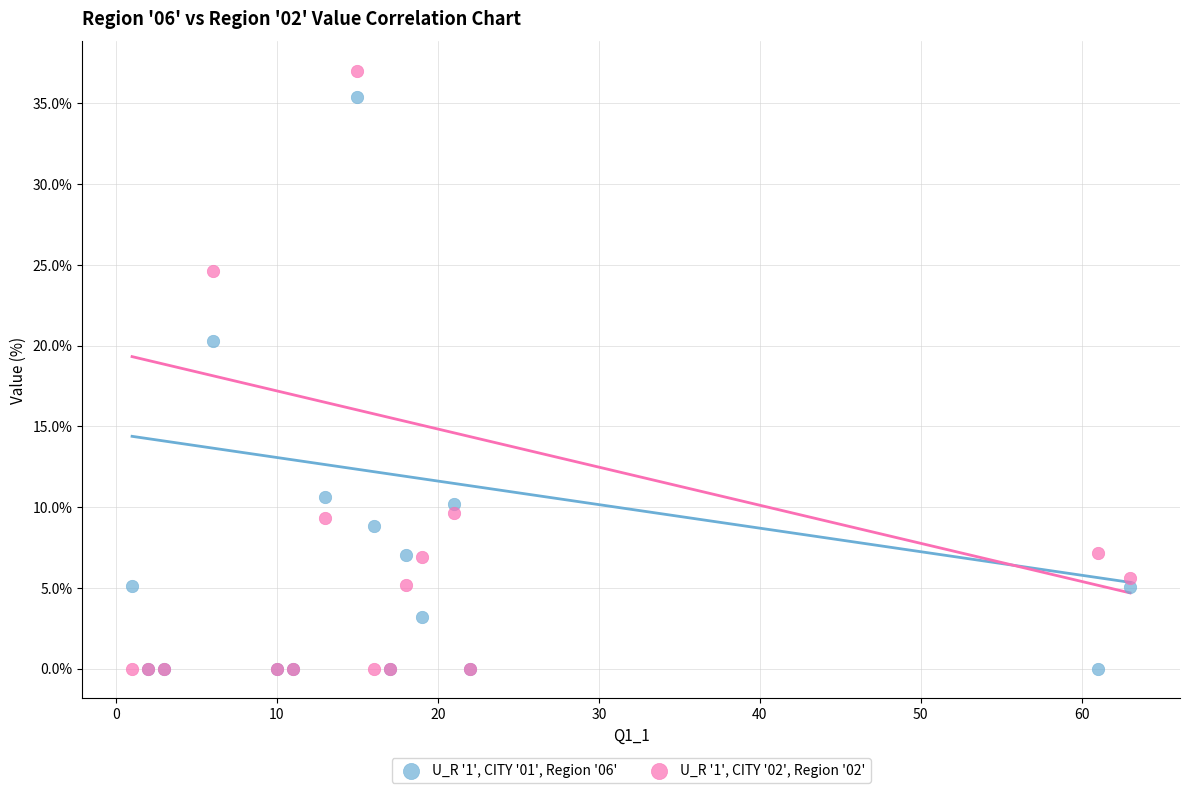

Which series reaches the maximum Y coordinate?

U_R '1', CITY '02', Region '02'